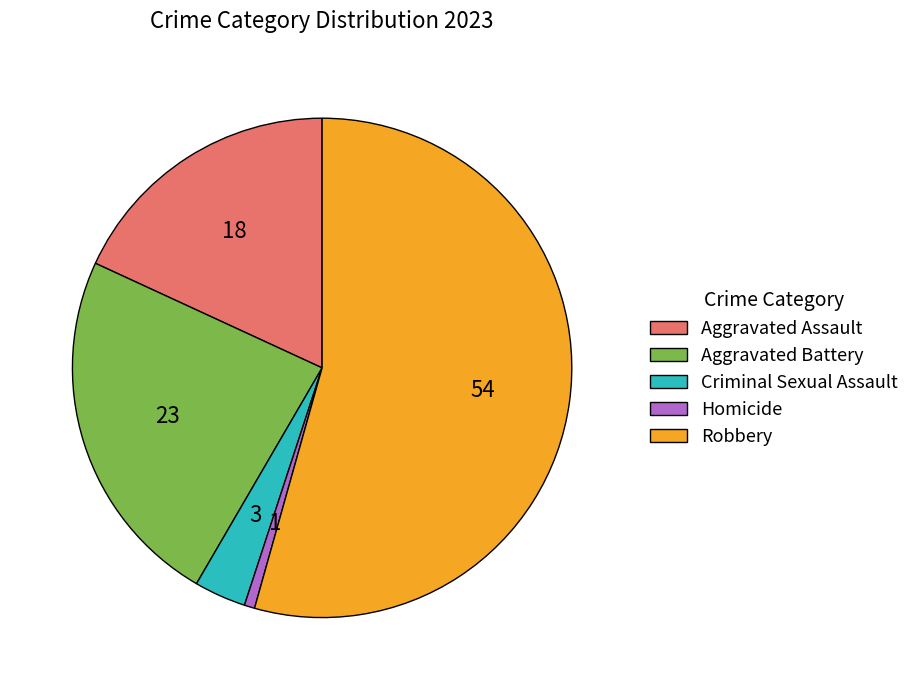

Is the sum of Robbery and Aggravated Battery greater than half?

Yes